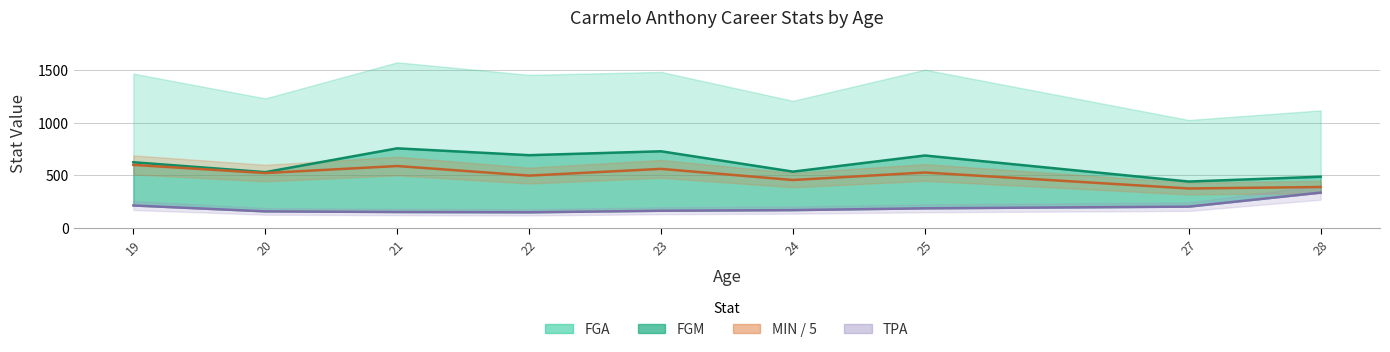

True or false: TPA has a value of 118.7 at 25.

False